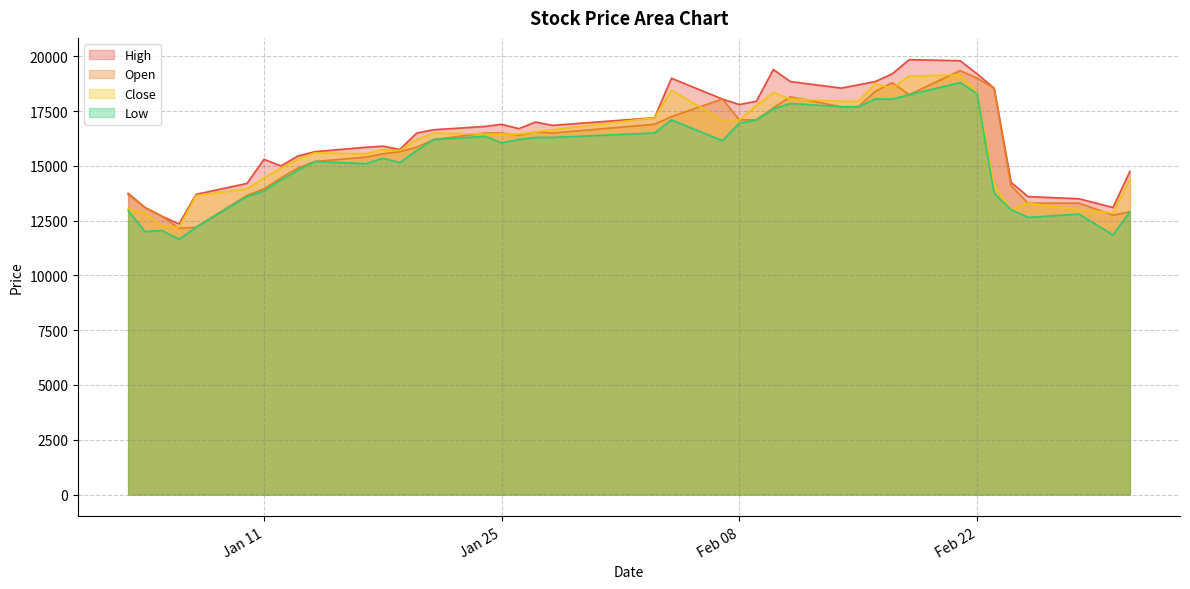

How many data points does each series have?

40